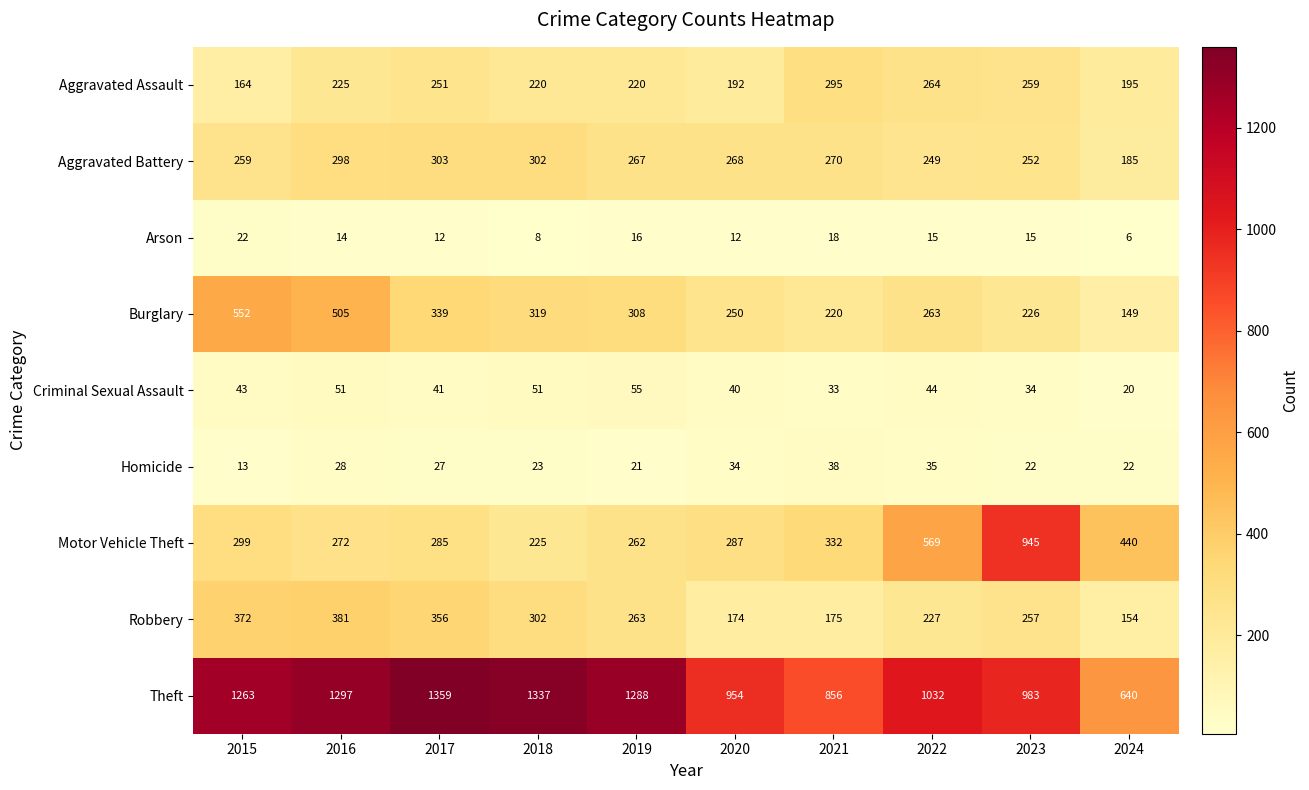

Which series has the largest total across all categories?

Theft